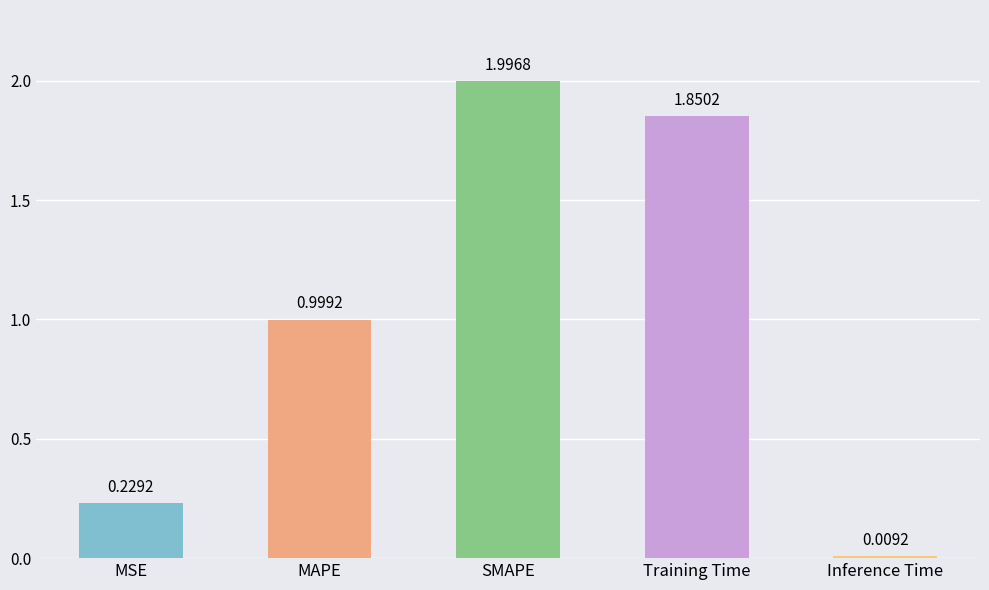

Is it true that the value at MSE is 0.4?

False